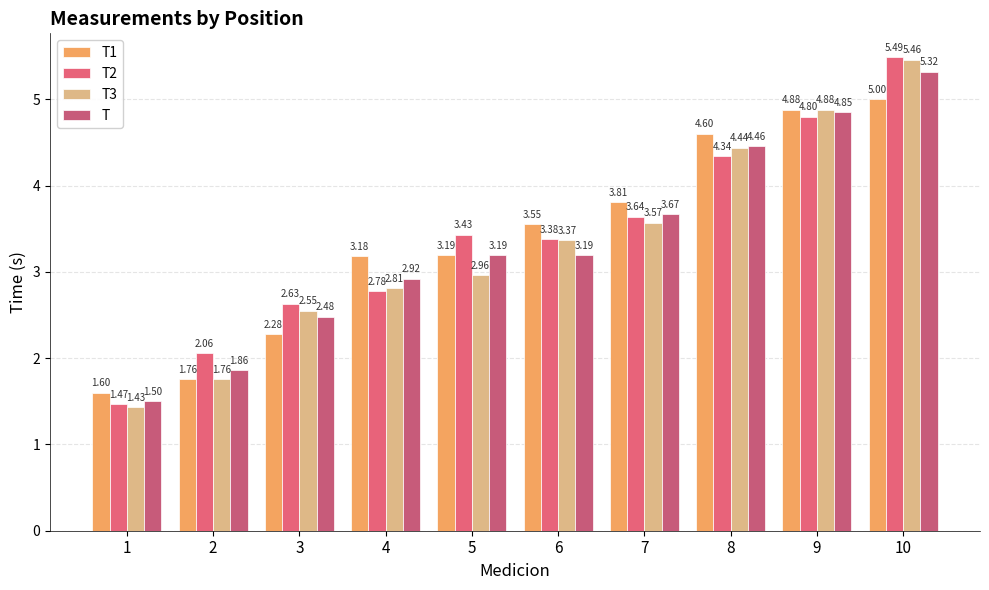

What is the smallest value displayed?

1.4